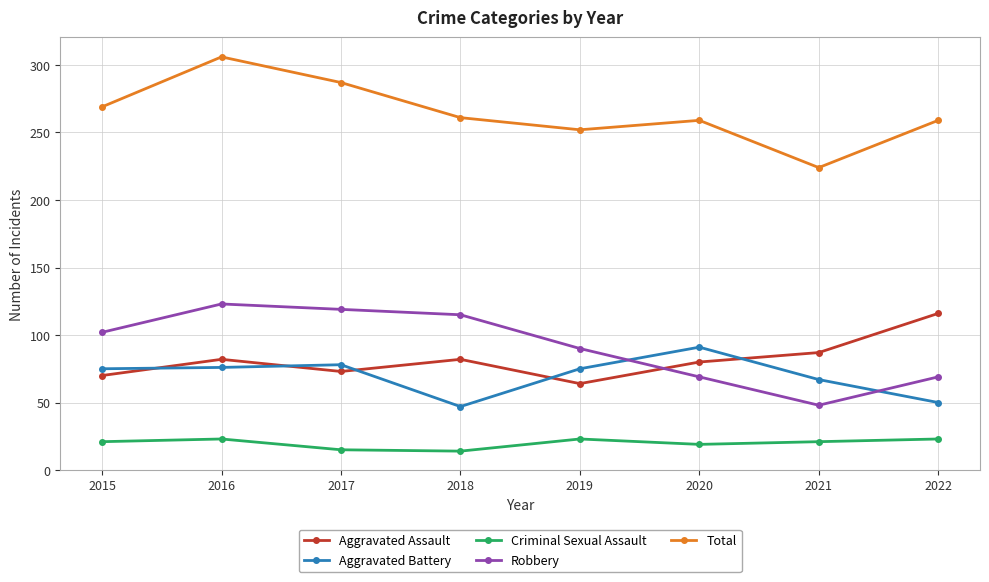

True or false: Total has more than 0 points higher than both neighbors.

True